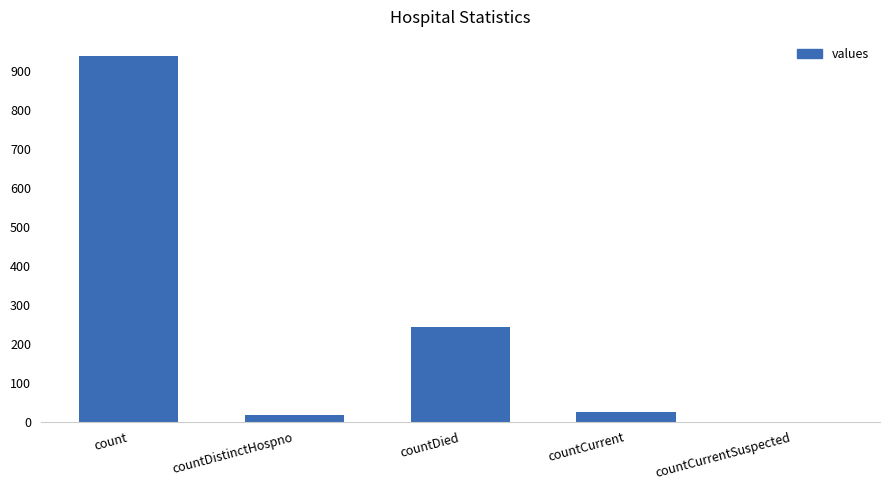

The chart shows a value of -333 at countCurrentSuspected. True or false?

False